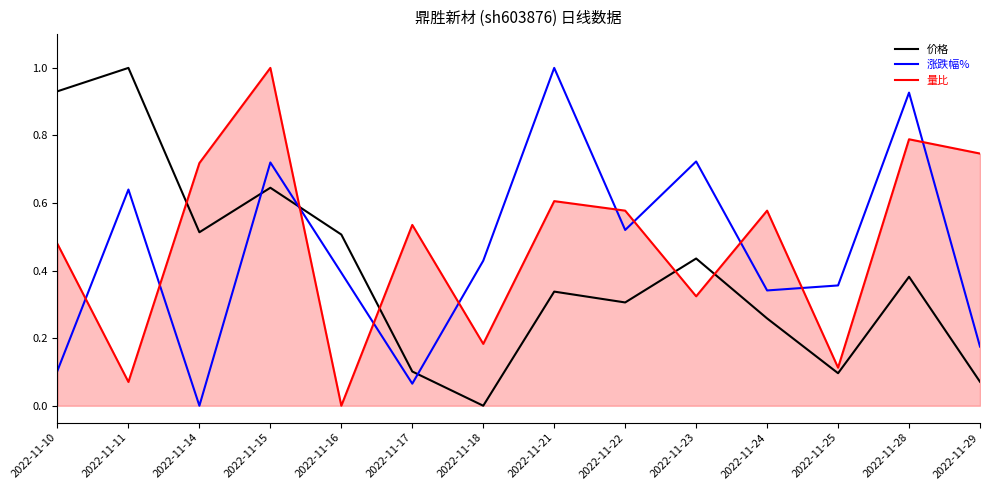

What is the difference between the highest and lowest values at 2022-11-10?

0.8